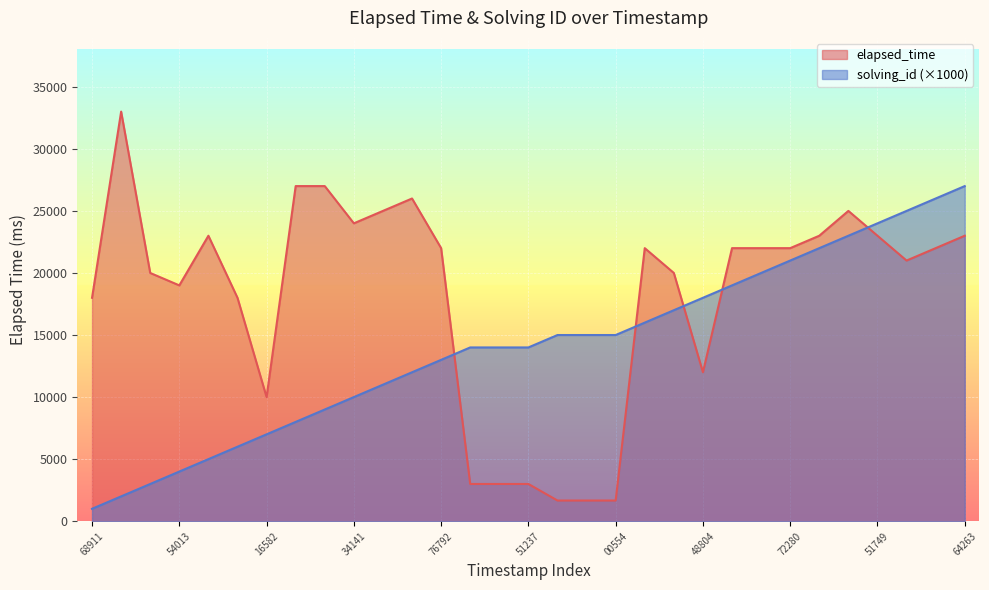

What are all the series names shown in the legend?

elapsed_time, solving_id (×1000)